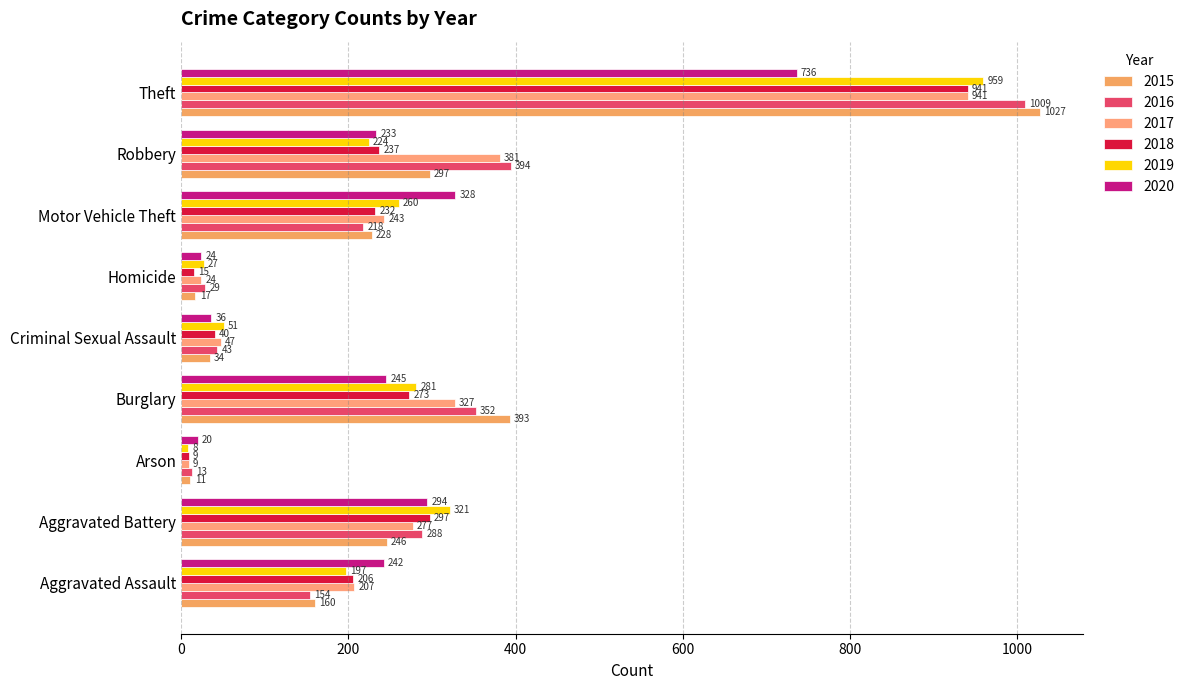

What is the highest value of the 2018 series?

941